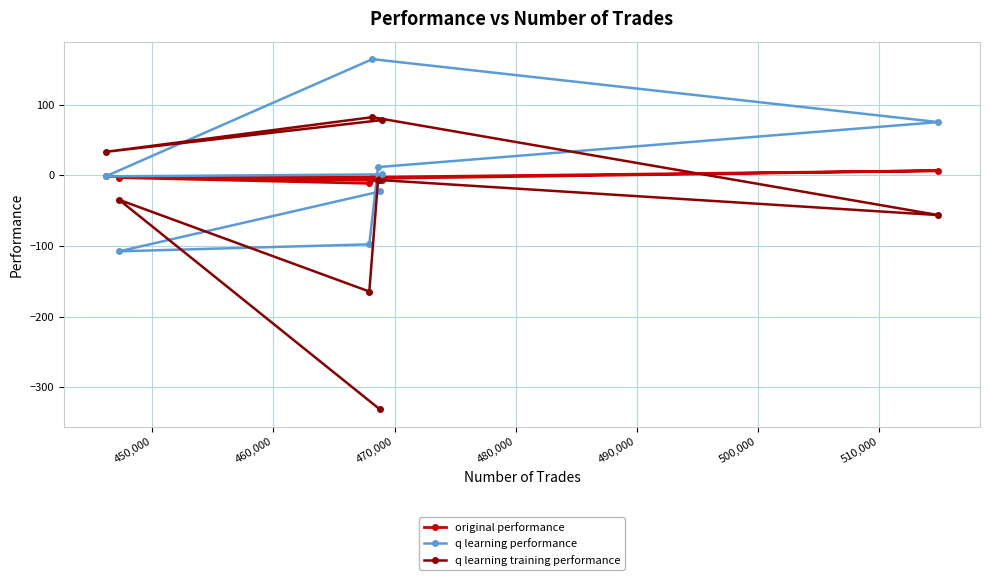

True or false: q learning performance and original performance intersect in this chart.

True